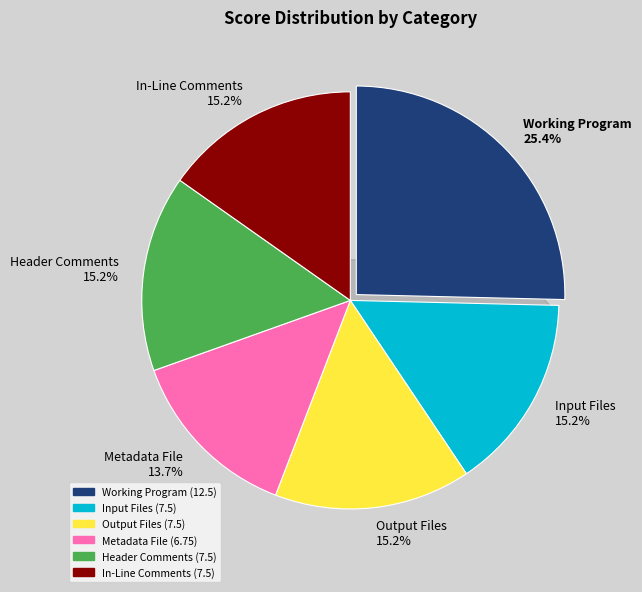

What percentage is NOT represented by Input Files?

84.8%